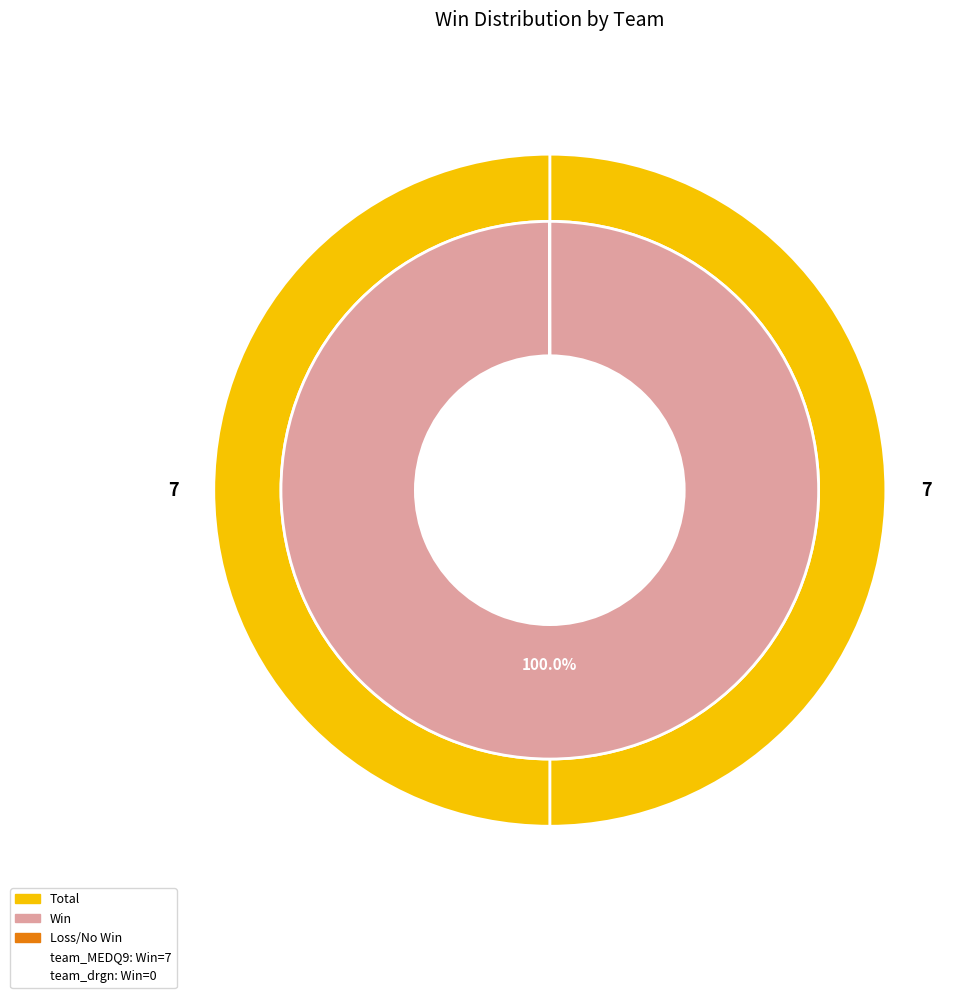

Which category accounts for the majority?

team_MEDQ9